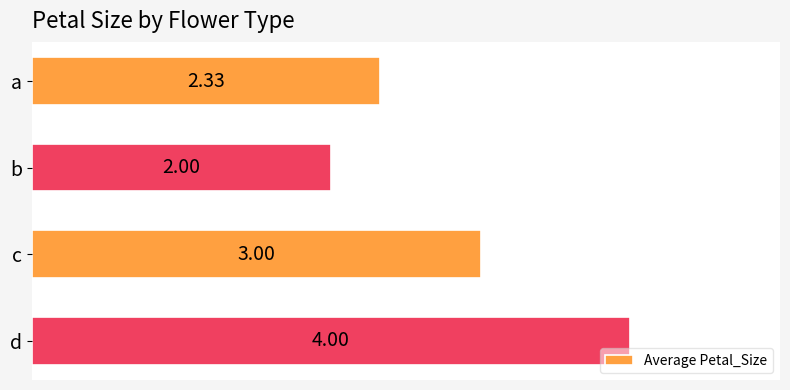

What is the ratio of the value at b to the value at a?

0.9